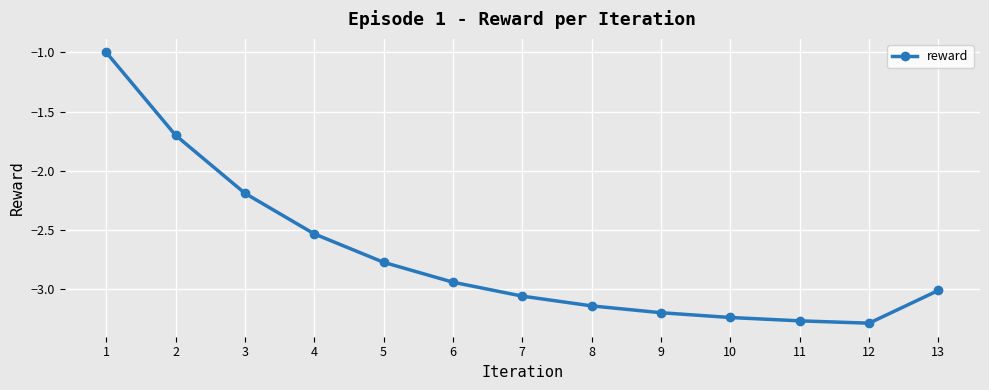

The value at 9 is -3.2. True or false?

True